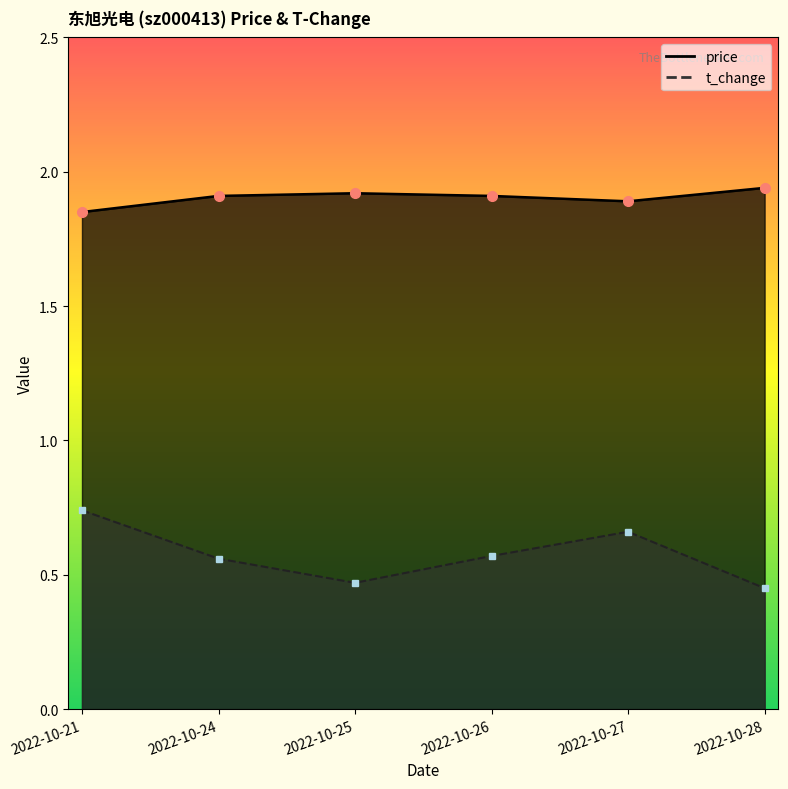

At which category is the sum across all series the highest?

2022-10-21